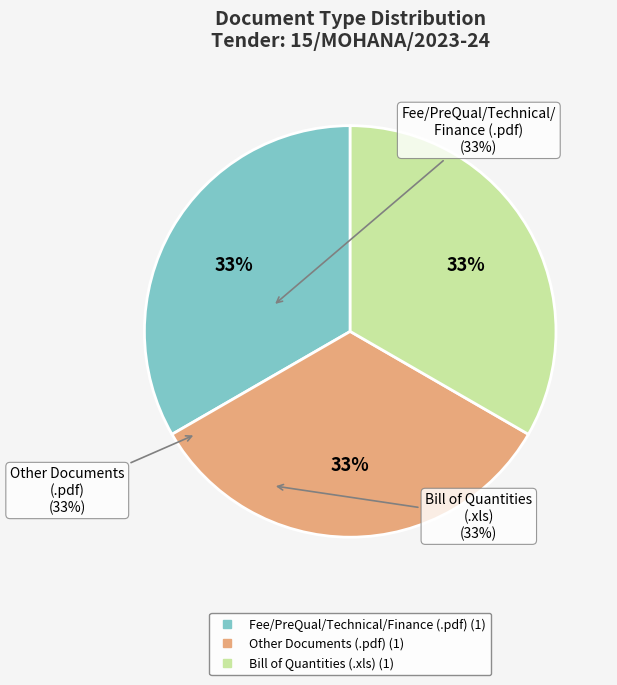

To the nearest percent, what is the average slice percentage?

33%